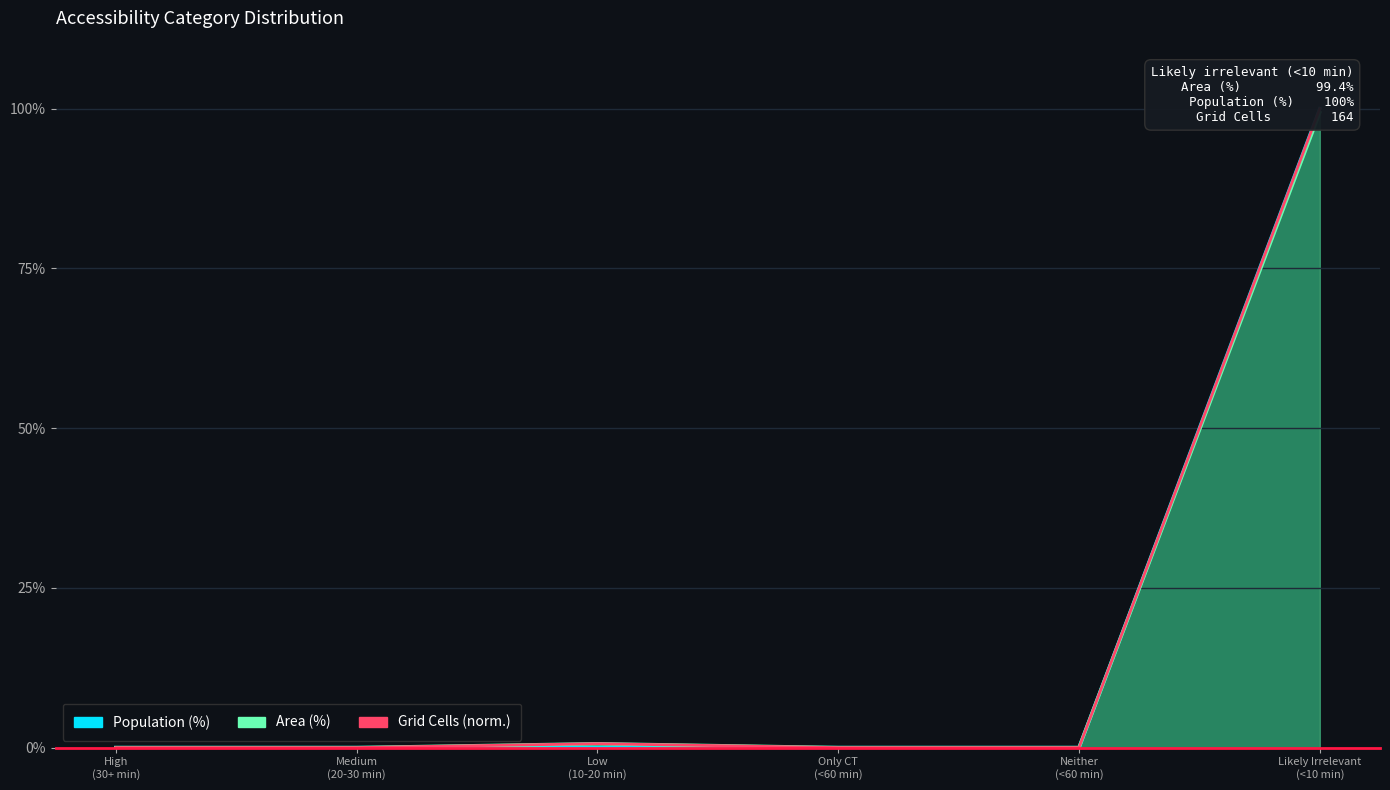

Is the value of Population (%) at Likely Irrelevant (<10 min) greater than the value of Grid Cells at Only CT (<60 min)?

Yes